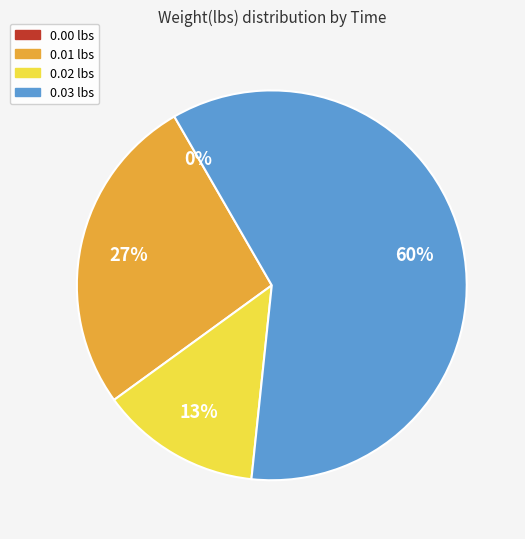

The 00:52:53.679887 slice represents 1% of the pie. True or false?

False